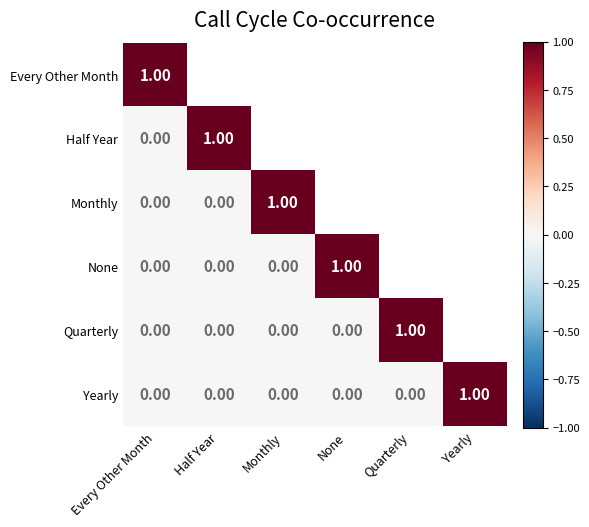

Which has a higher value, None or Half Year?

Half Year